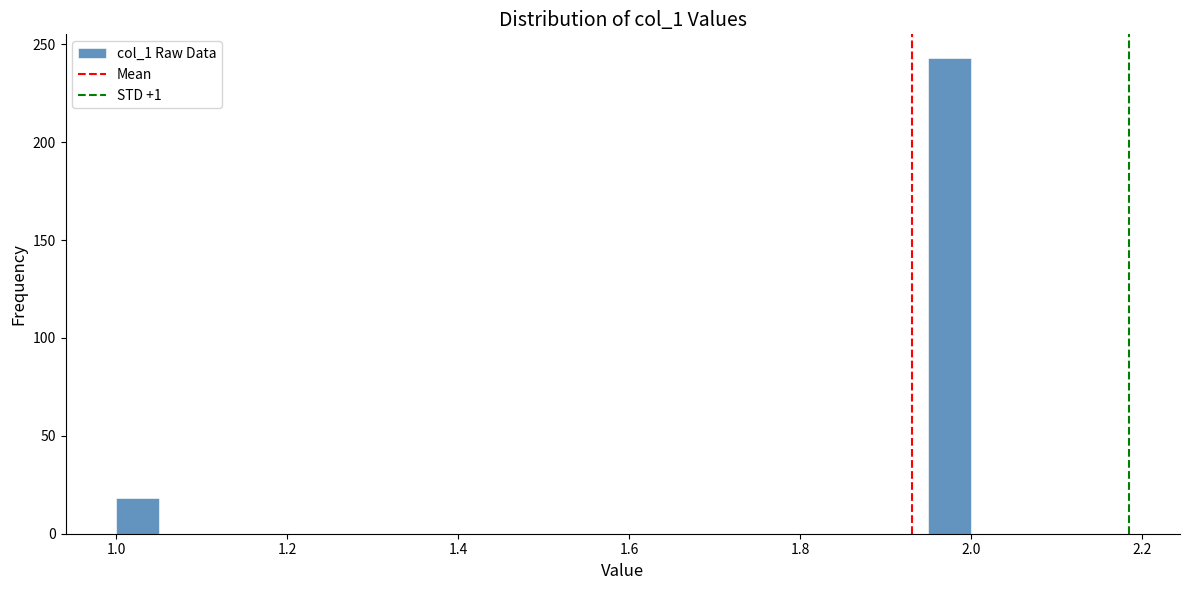

Around what value on the x-axis is the tallest bar? Give the approximate position of its centre, as read against the axis.

1.98